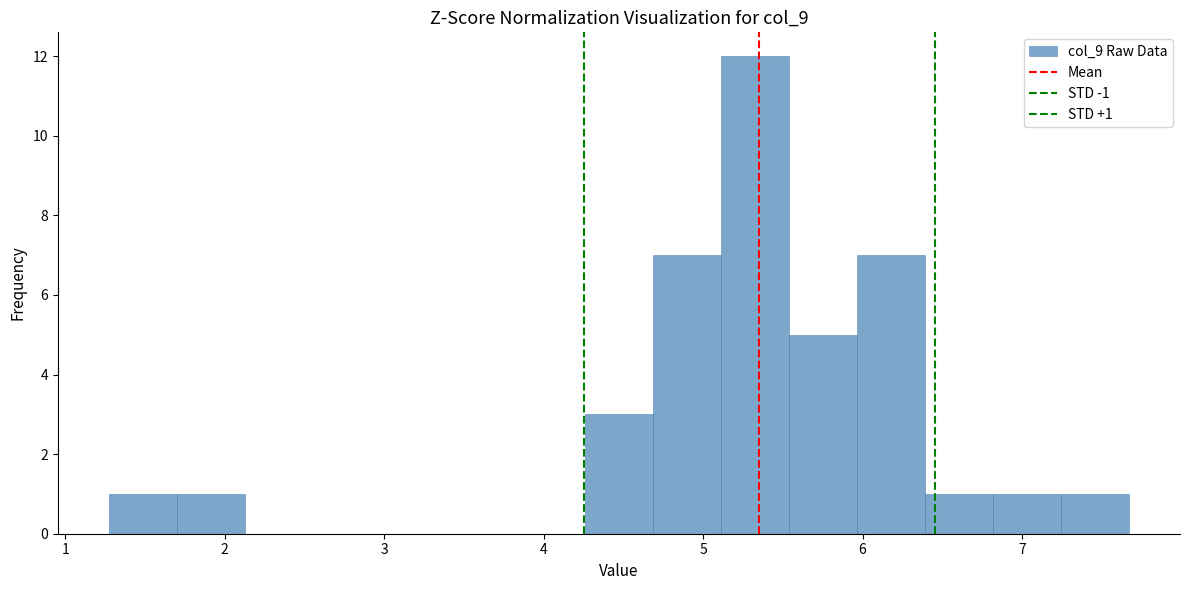

Which range on the x-axis has the tallest bar?

5.1 to 5.5